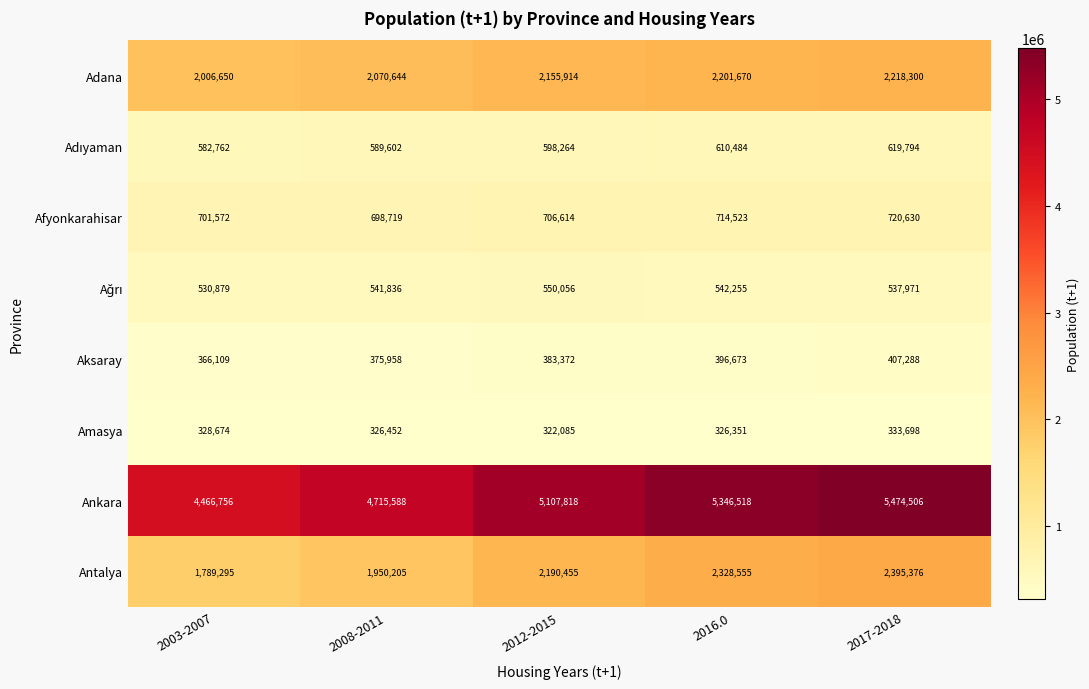

What is the total value across all series at 2003-2007?

10772697